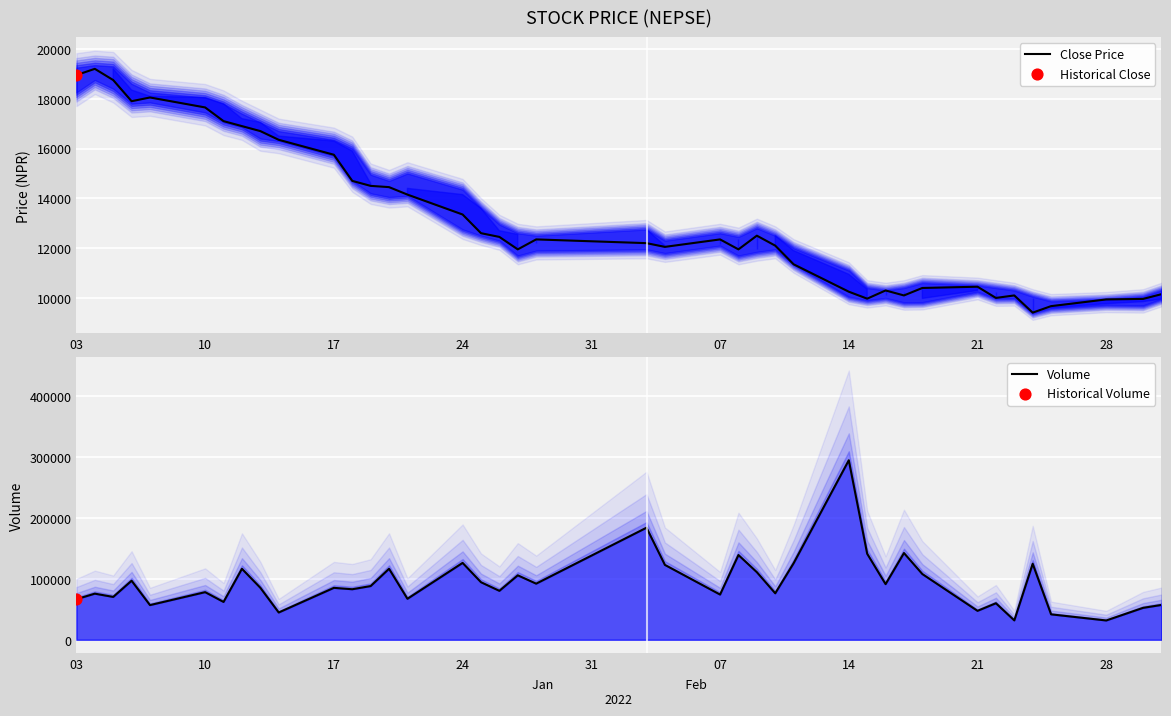

What is the minimum value for Close Price?

9410